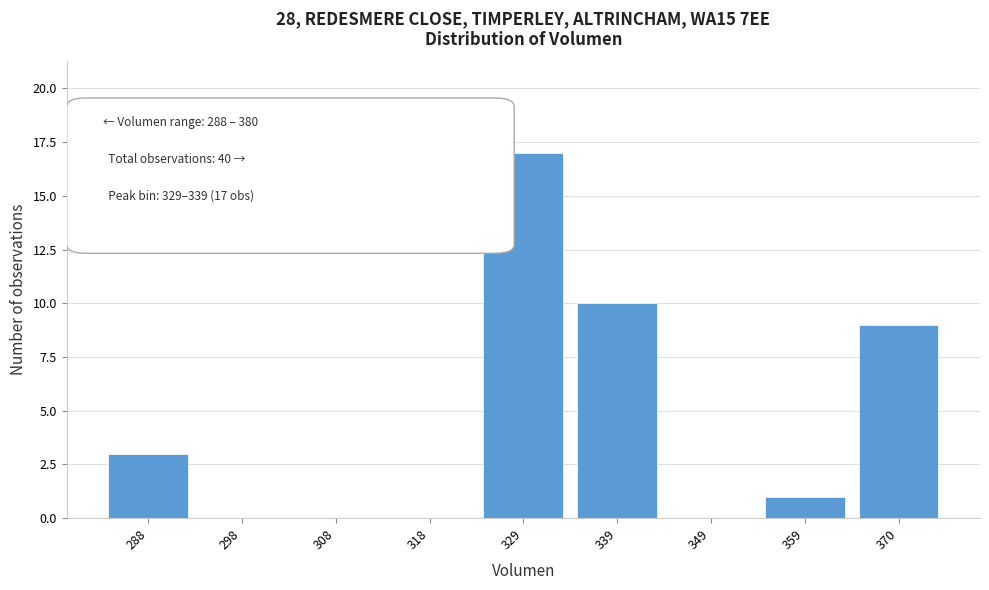

Reading left to right, what are all the values shown in this chart?

288=3	298=0	308=0	318=0	329=17	339=10	349=0	359=1	370=9